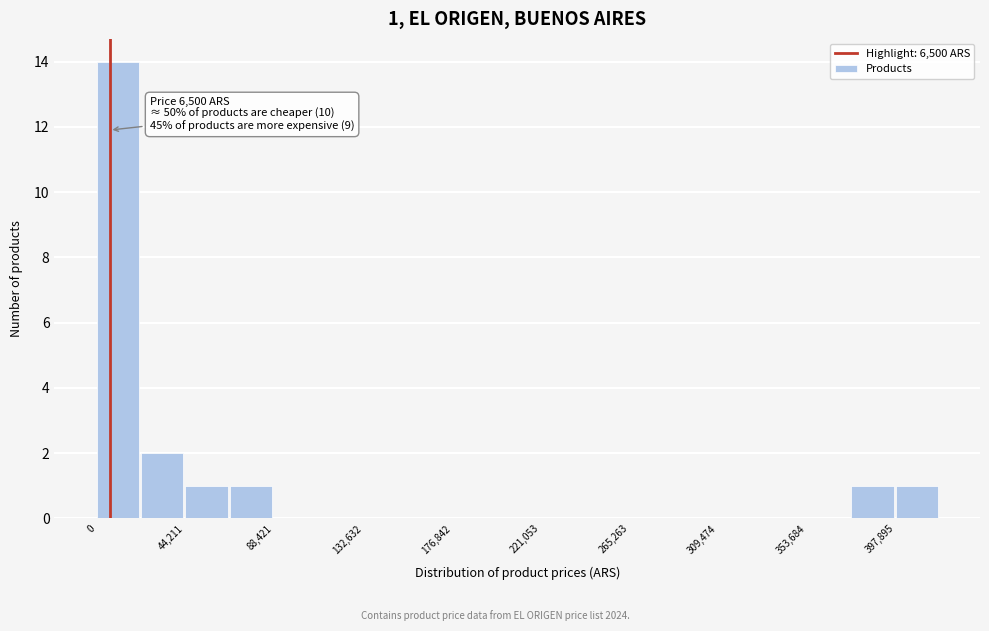

Over which range of the x-axis is the bar tallest?

0 to 20000